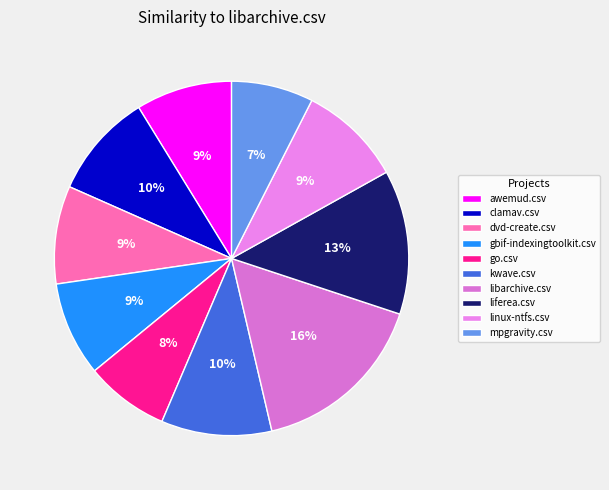

Count the number of slices in the pie.

10